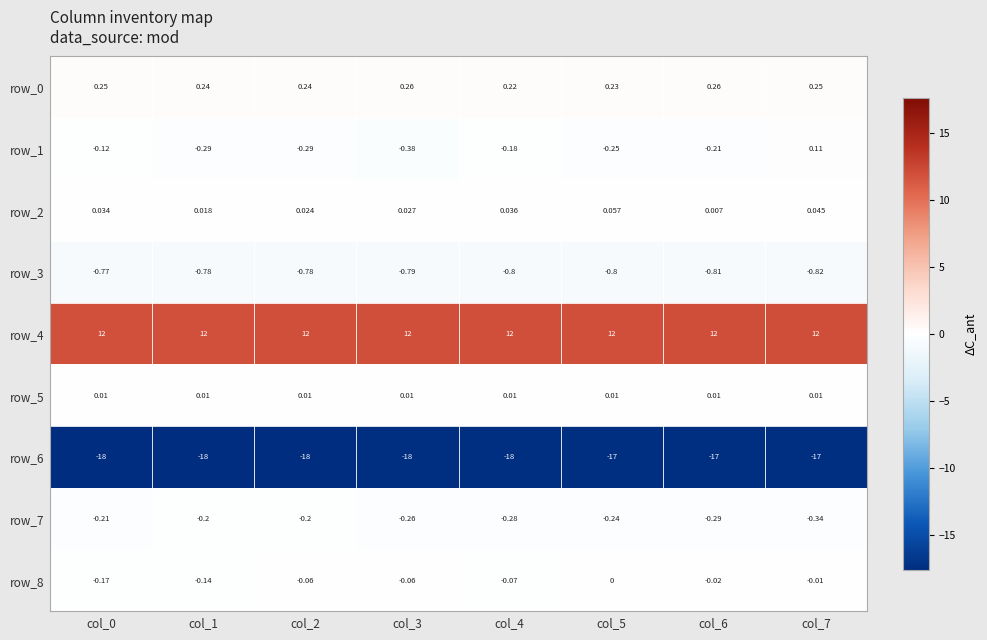

Which series changed the most between col_1 and col_3?

row_1